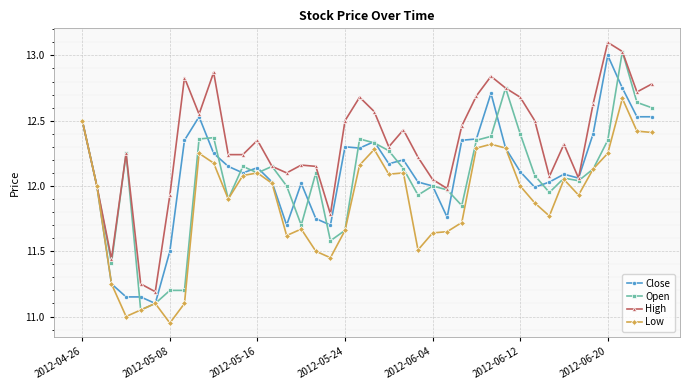

Which series has the largest total across all categories?

High